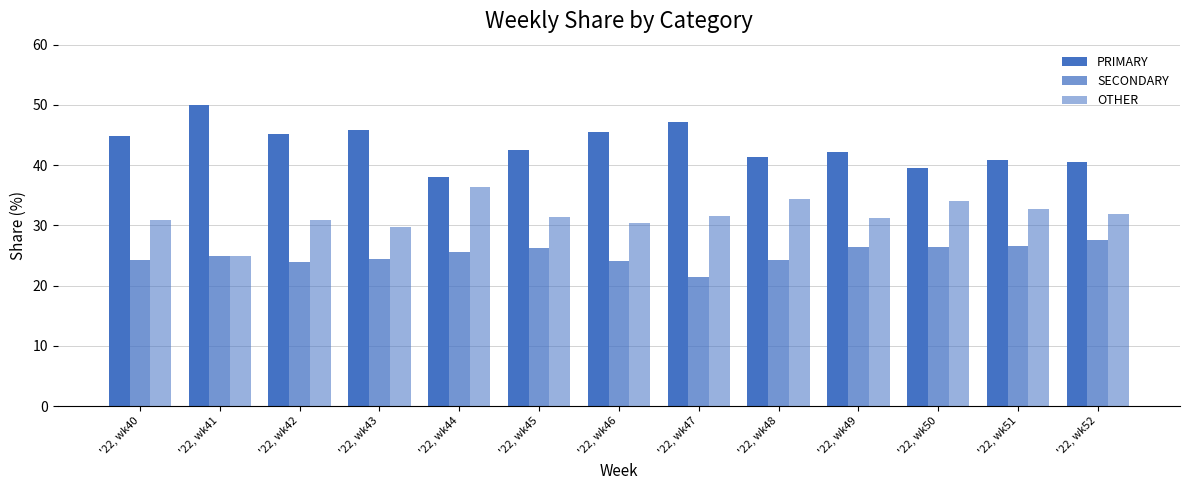

What is the minimum value shown in the chart?

21.4